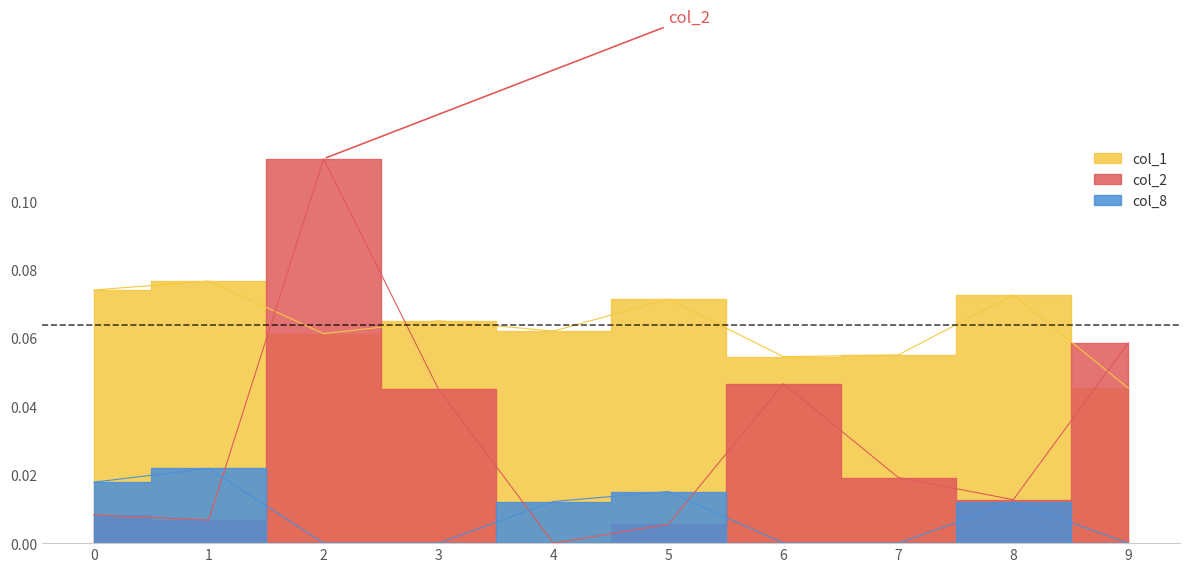

Which series has the largest range (max minus min)?

col_2